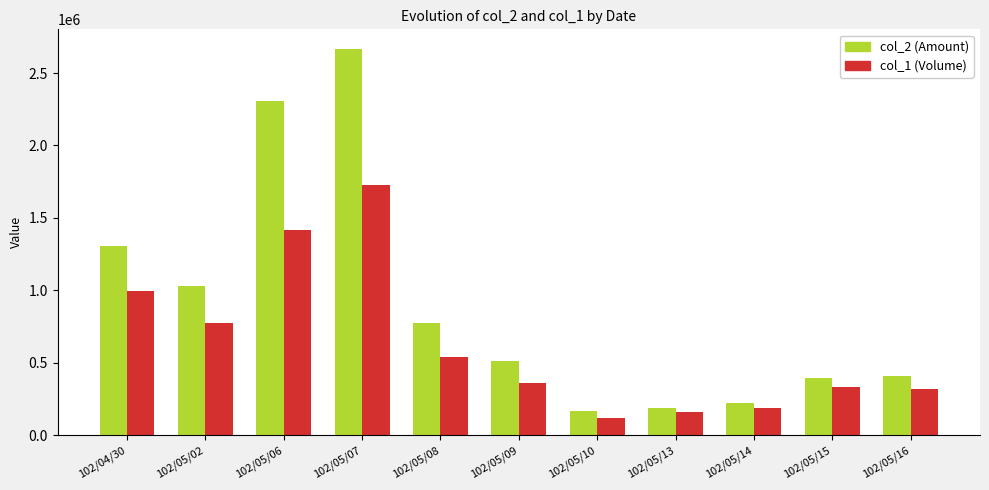

What is the maximum value for col_2 (Amount)?

2668100